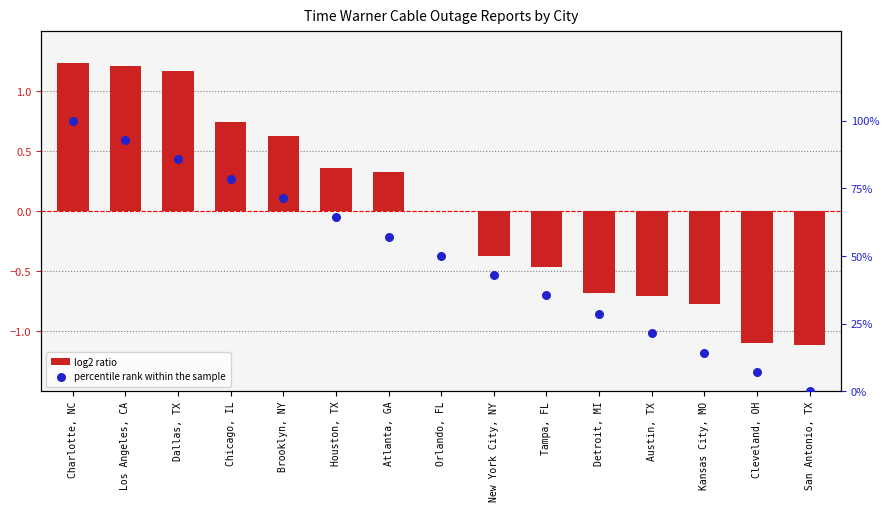

What is the total value across all series at Kansas City, MO?

13.5